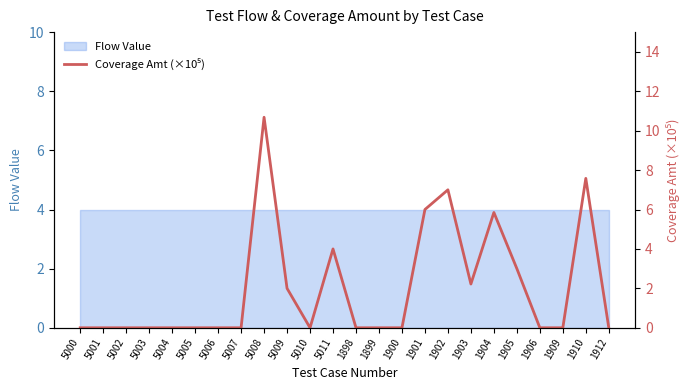

Where is the first local maximum?

5008